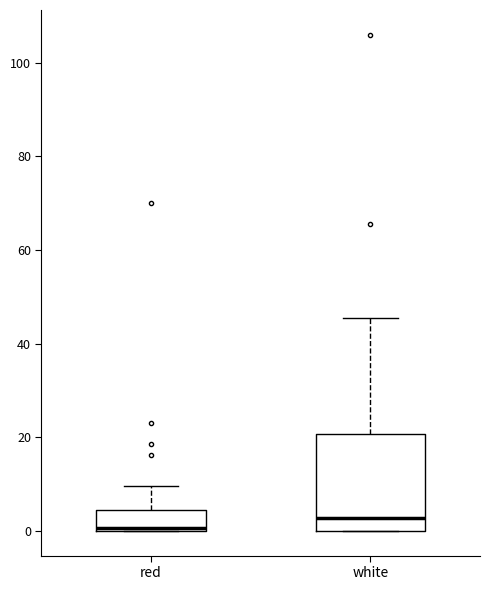

Which box is the tallest, from its lower edge to its upper edge?

white